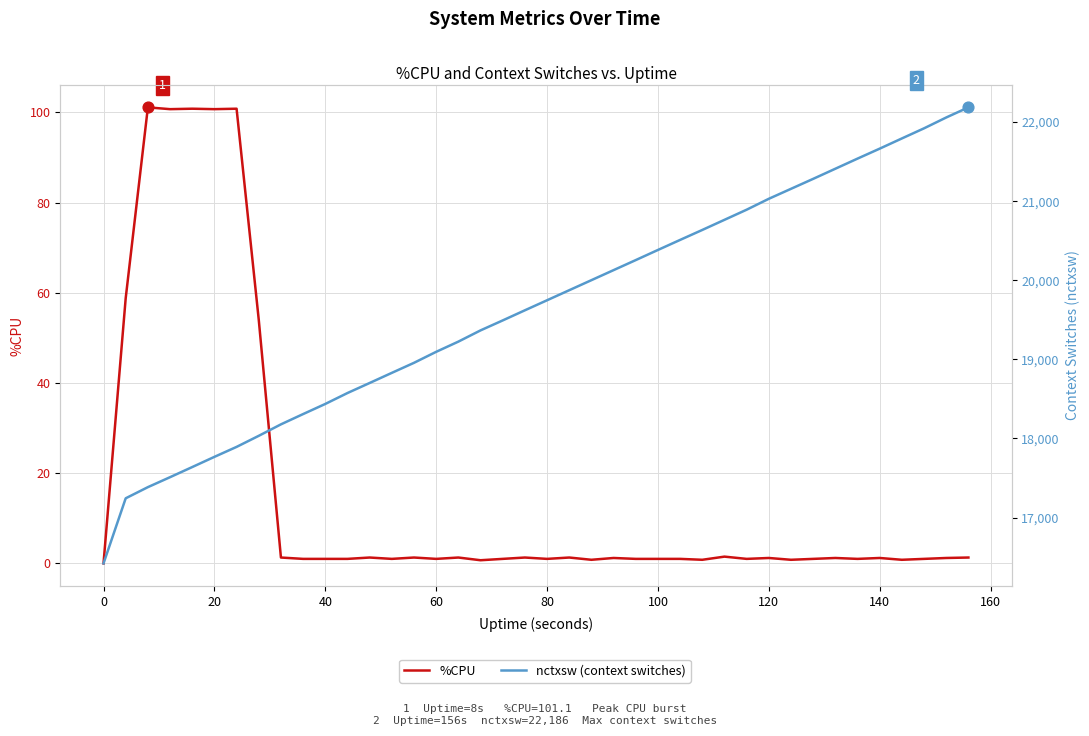

At how many categories does at least one series exceed 2535?

40